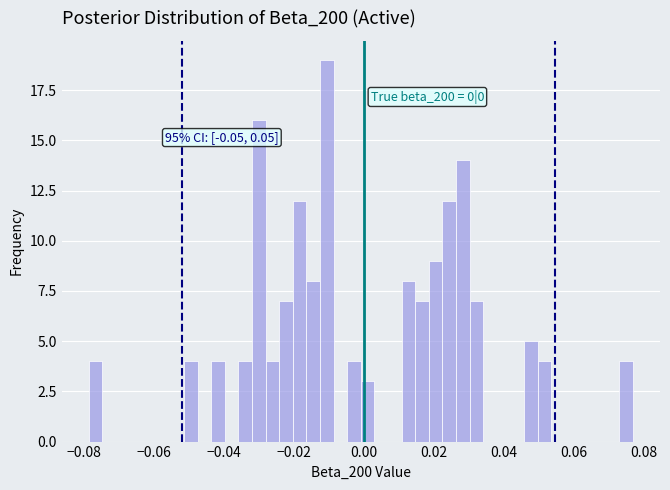

Read against the x-axis, roughly where is the centre of the tallest bar?

-0.010